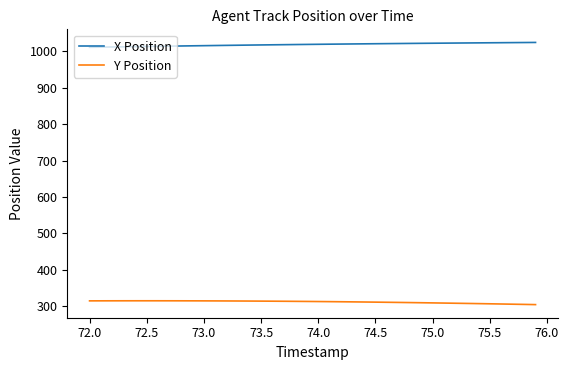

Which series has the largest total across all categories?

X Position